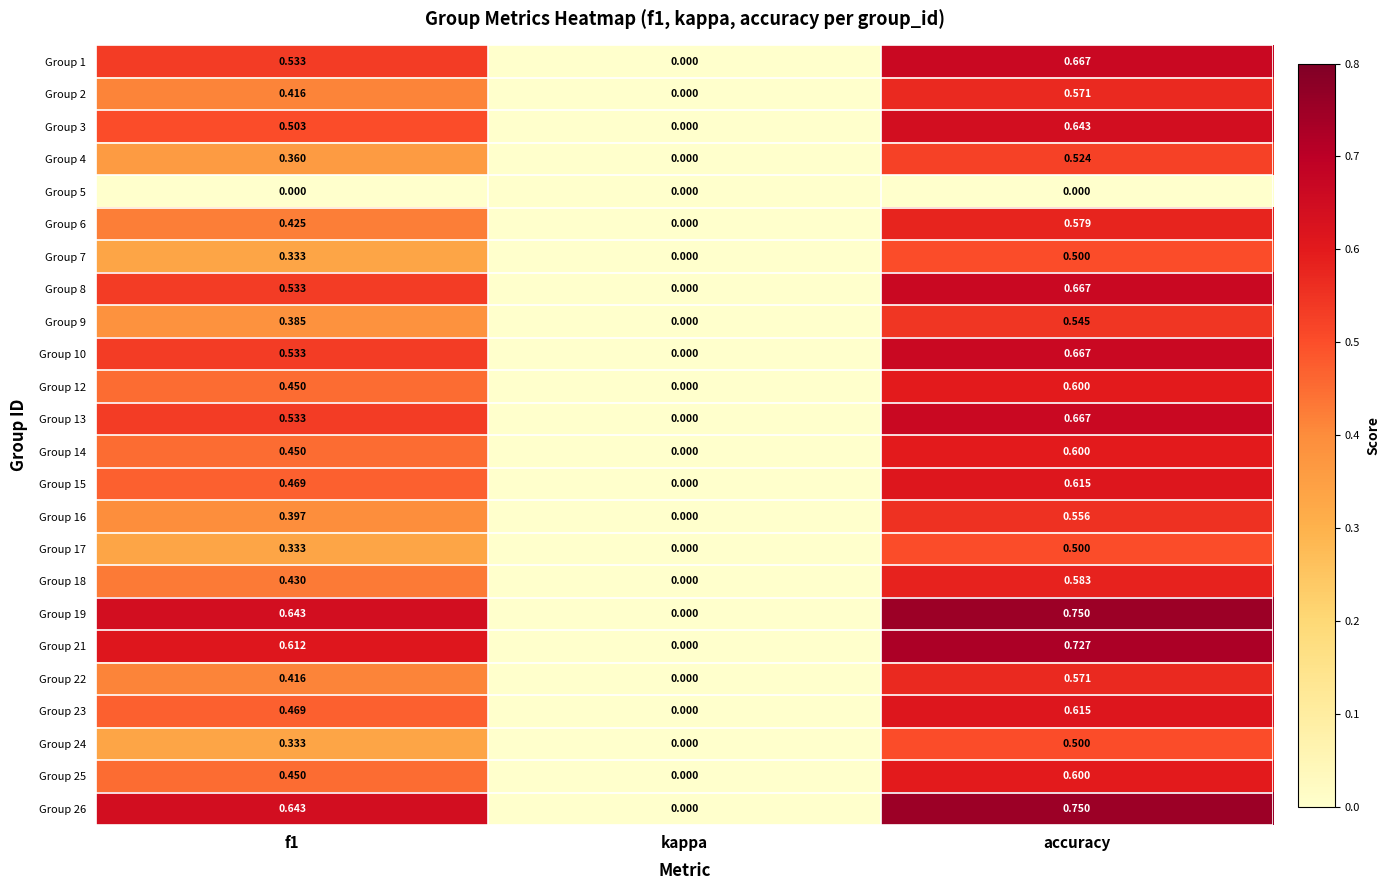

At which label is Group 8 closest to 0?

kappa